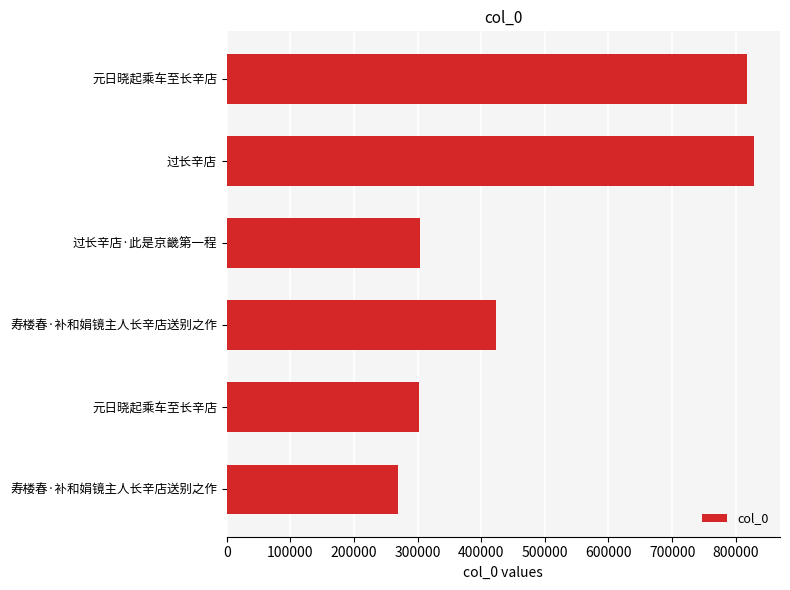

How many series are shown in this chart?

1